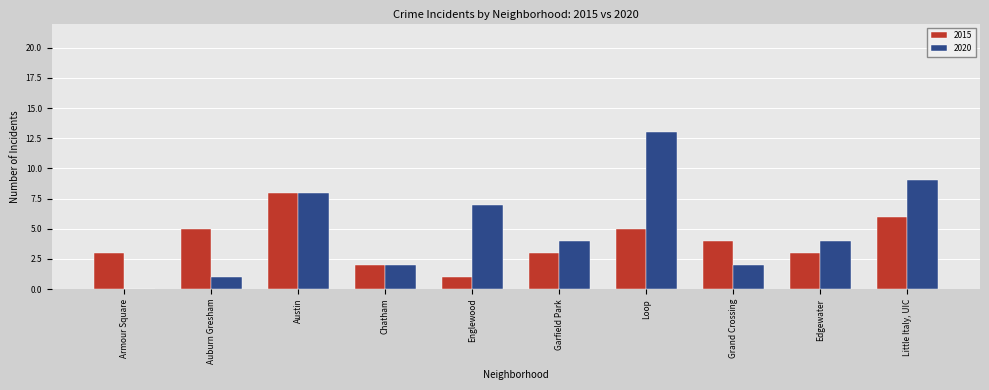

Between Chatham and Englewood, which series saw the biggest shift?

2020